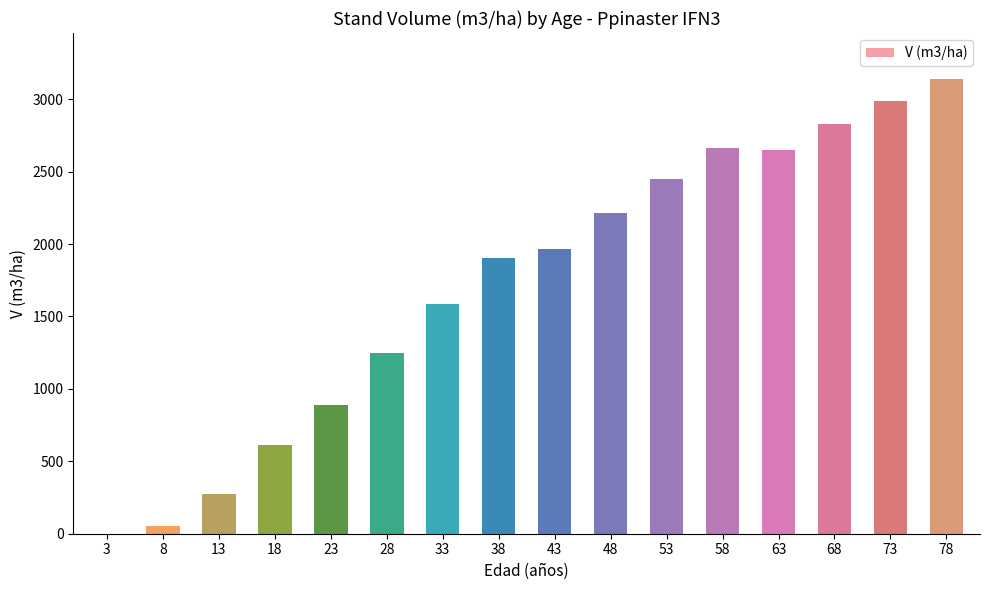

Is it true that the value at 78 is 1206.2?

False